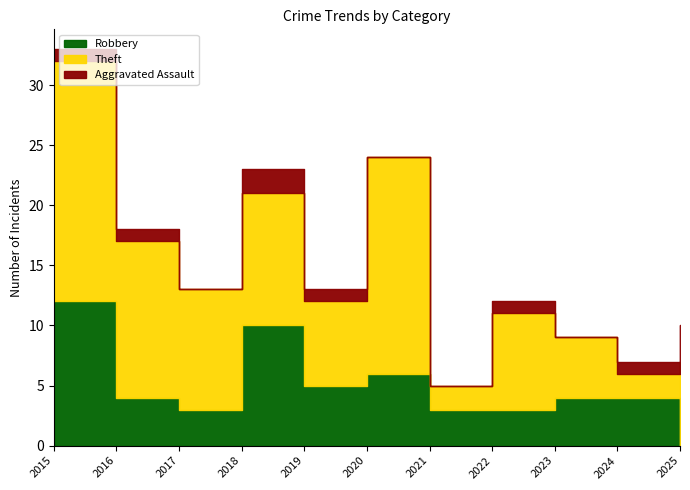

Which series has the largest total across all categories?

Theft